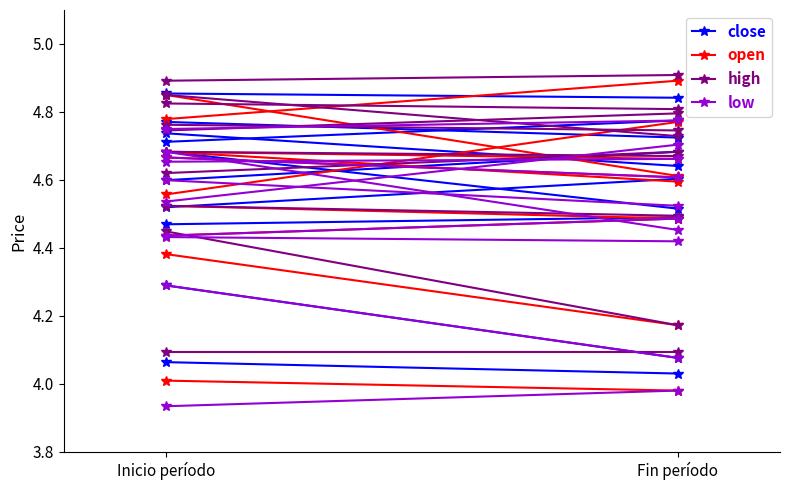

Rank the series at Inicio período from highest to lowest value.

open, high, close, low